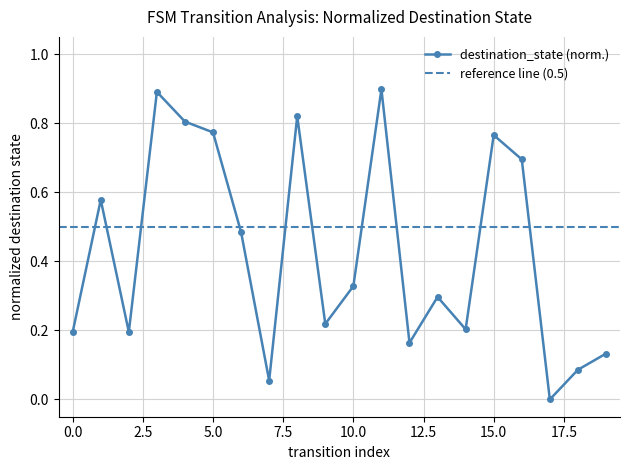

List the labels in order of value, largest first.

11, 3, 8, 4, 5, 15, 16, 1, 6, 10, 13, 9, 14, 0, 2, 12, 19, 18, 7, 17